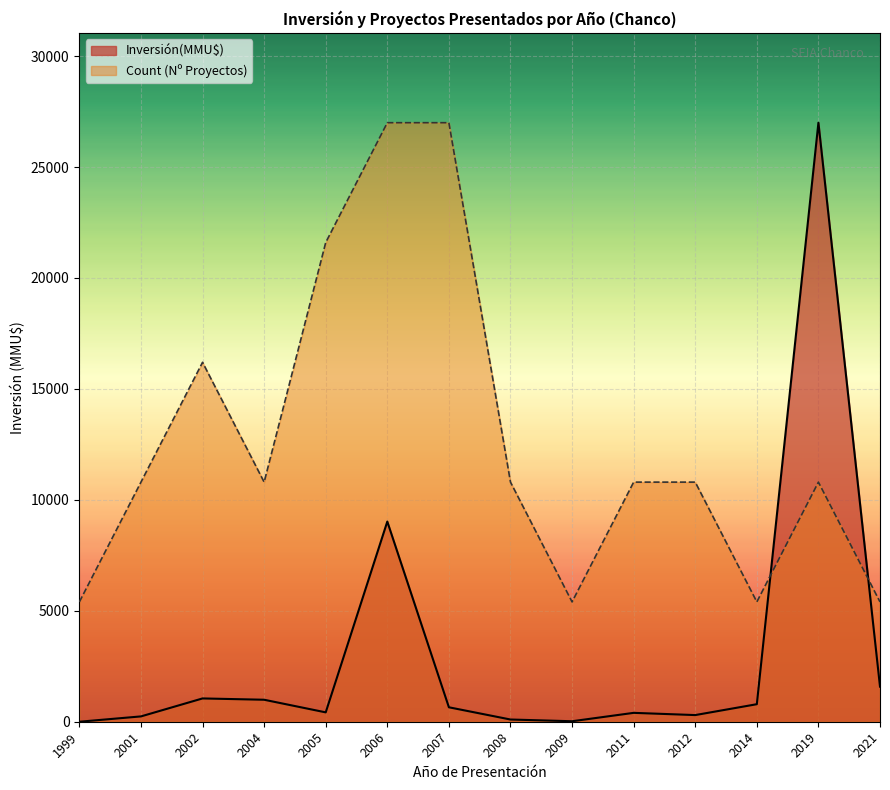

Which series has the largest total across all categories?

Count (Nº Proyectos)